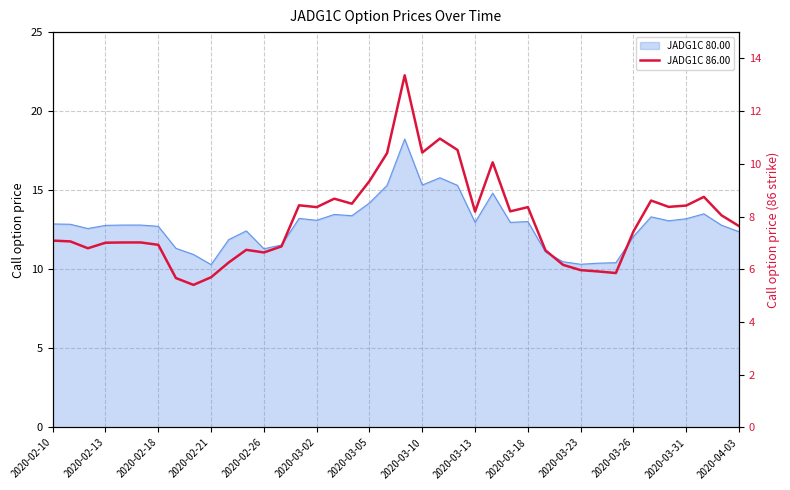

Which has a higher value, 35 or 19?

19